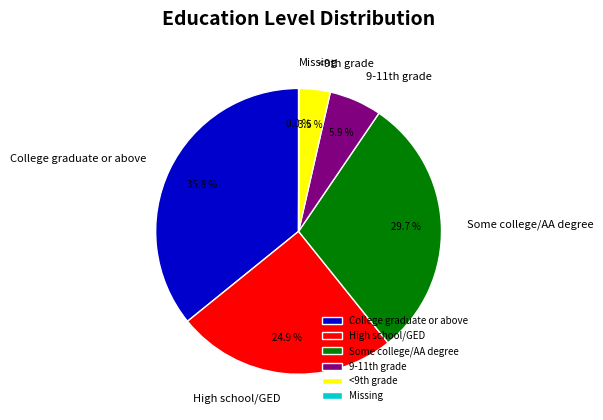

What percentage is NOT represented by High school/GED?

75.1%